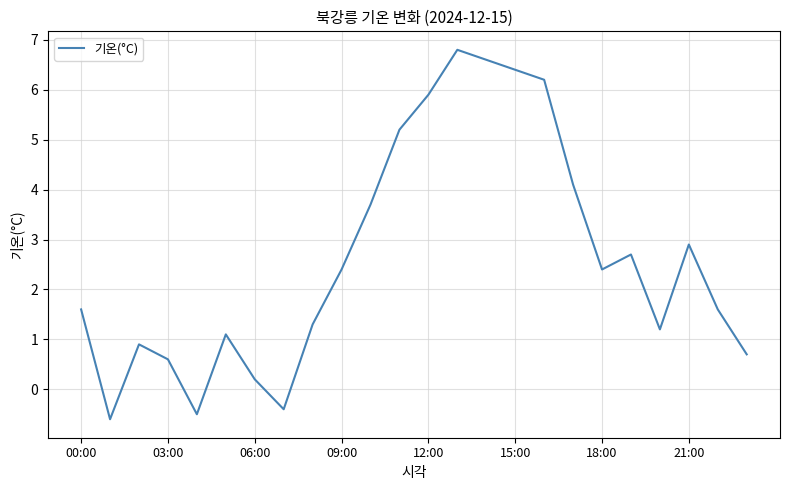

What is the minimum value shown in the chart?

-0.6